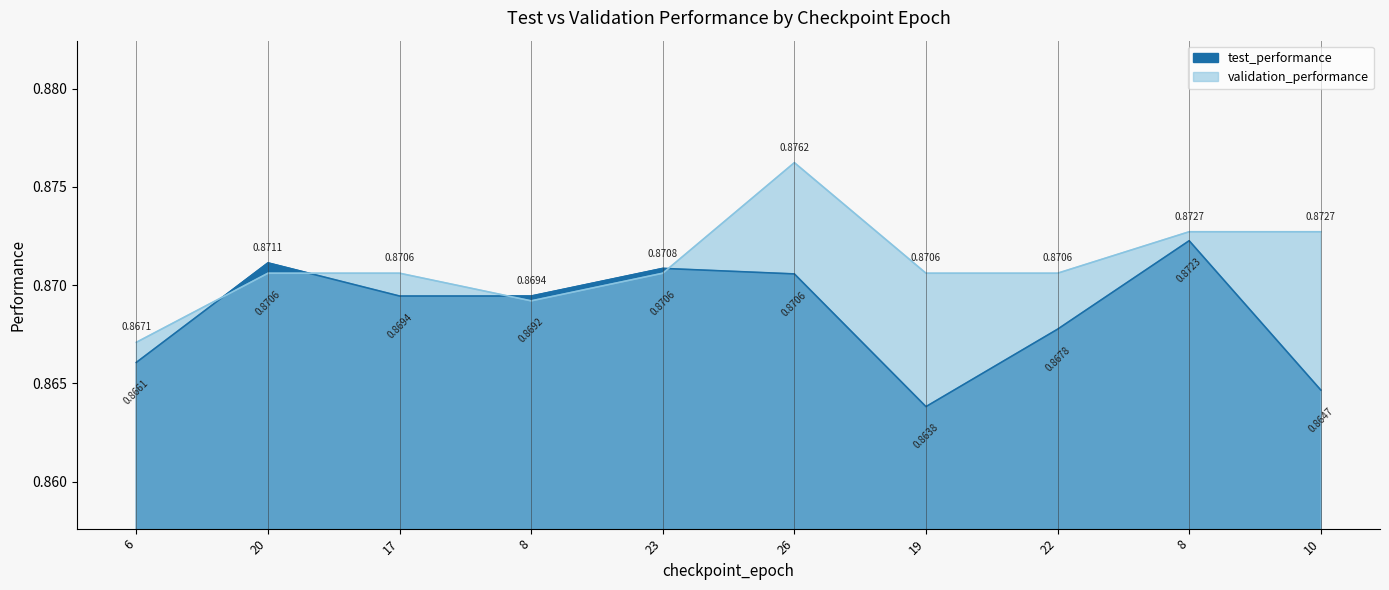

Reading right to left, extract all data points from this chart.

test_performance: 0.9	0.9	0.9	0.9	0.9	0.9	0.9	0.9	0.9	0.9
validation_performance: 0.9	0.9	0.9	0.9	0.9	0.9	0.9	0.9	0.9	0.9